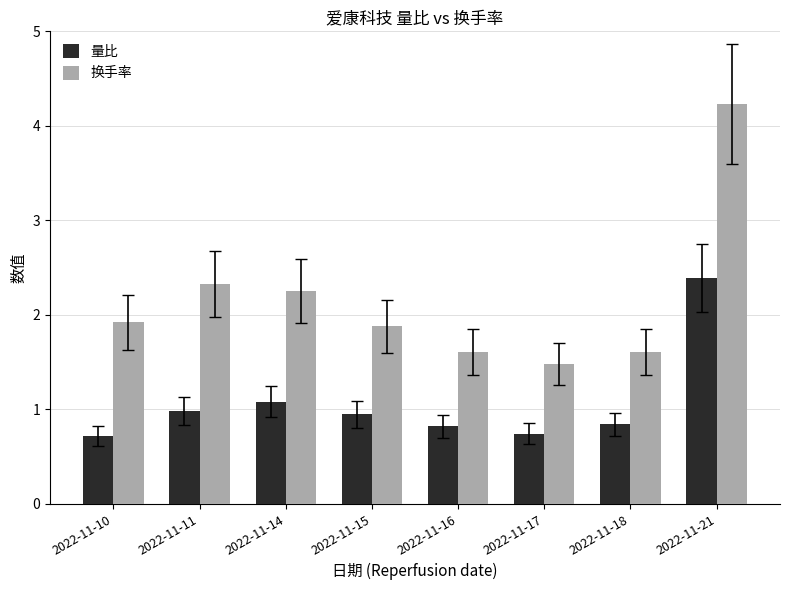

What are all the series names shown in the legend?

量比, 换手率